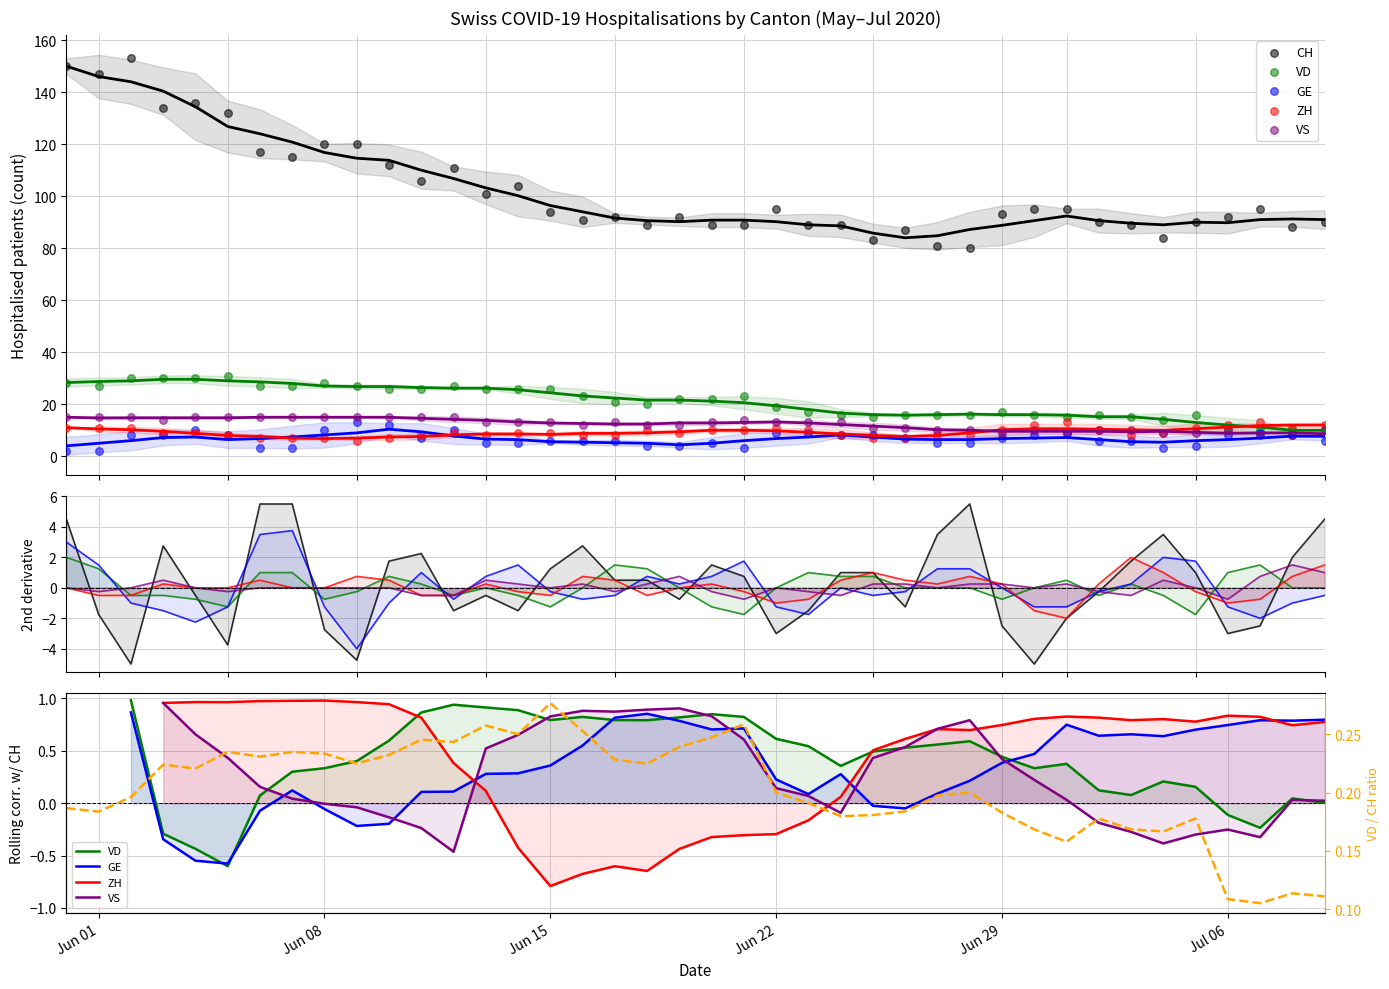

Is the value of CH at 39 greater than the value of VD at 33?

Yes